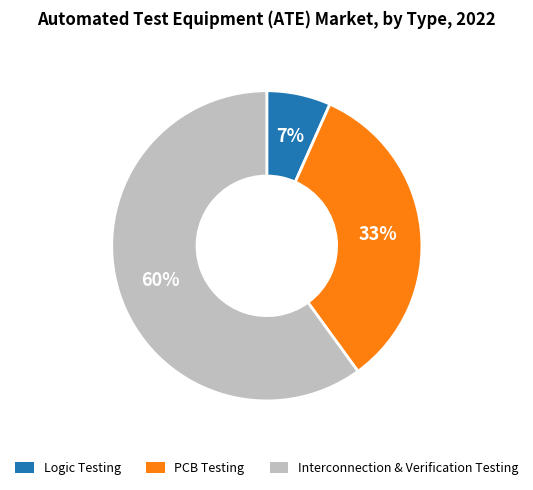

To the nearest percent, what percentage of the pie is PCB Testing?

33%